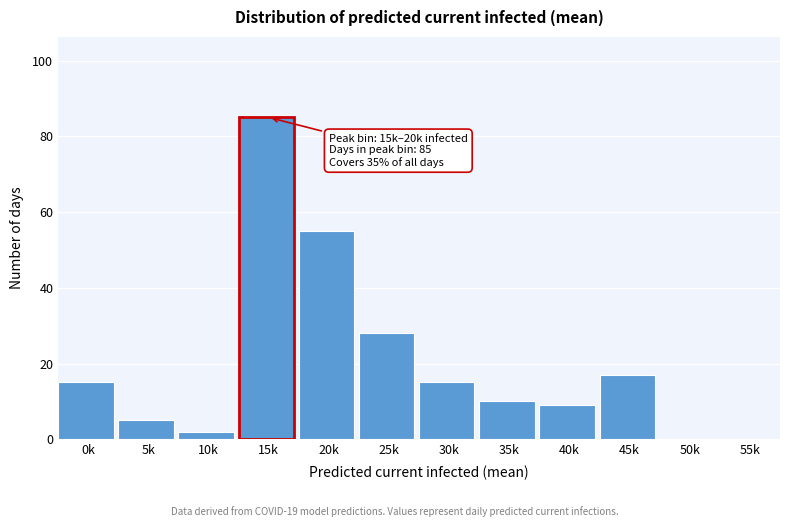

Reading right to left, transcribe all the data shown in this chart.

55k=0	50k=0	45k=17	40k=9	35k=10	30k=15	25k=28	20k=55	15k=85	10k=2	5k=5	0k=15